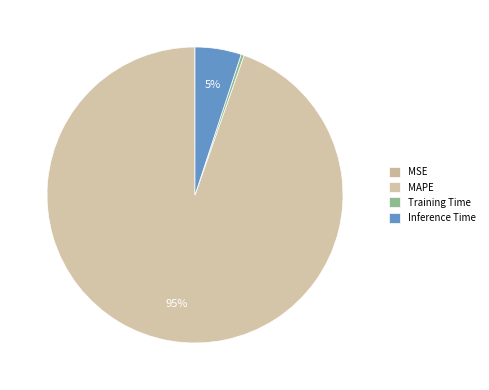

What portion of the pie excludes Training Time?

99.7%